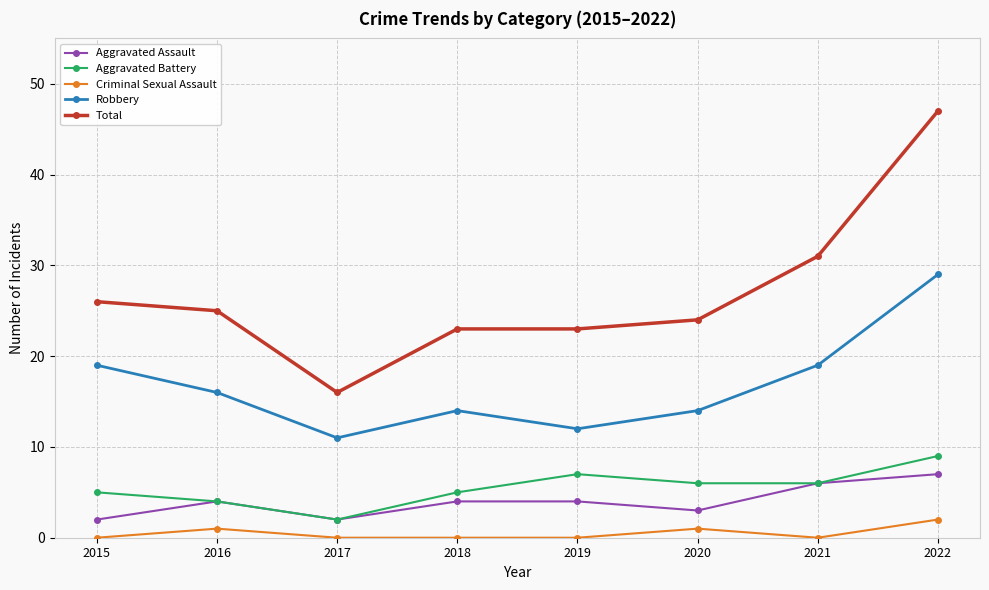

How many data points in Robbery are less than 16?

4